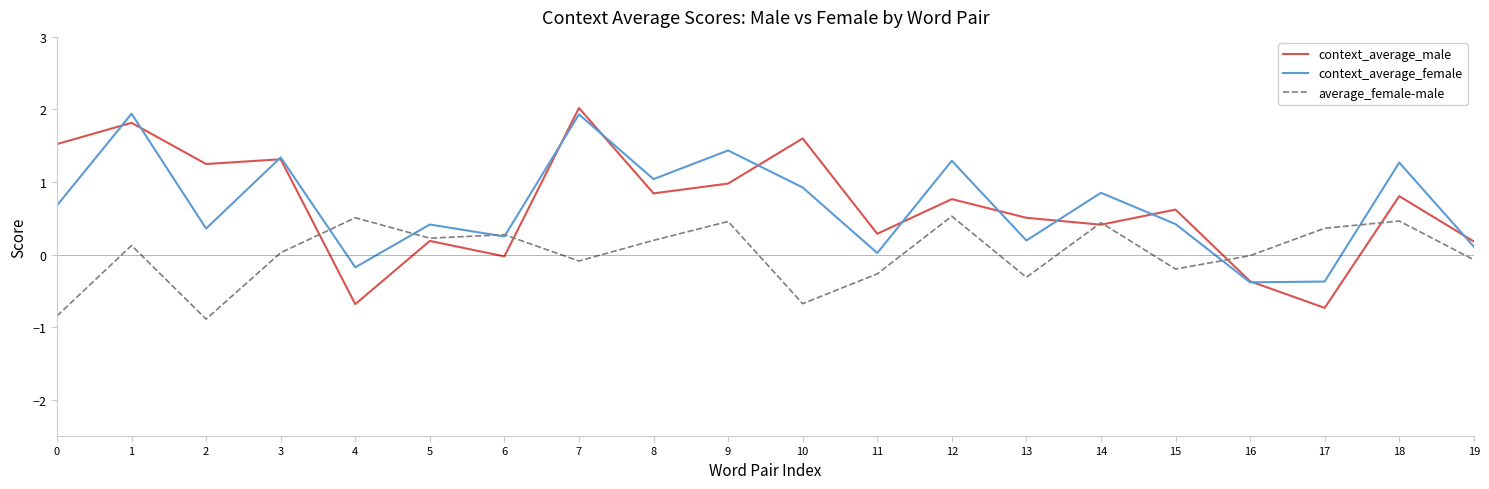

Which series has the widest spread of values?

context_average_male